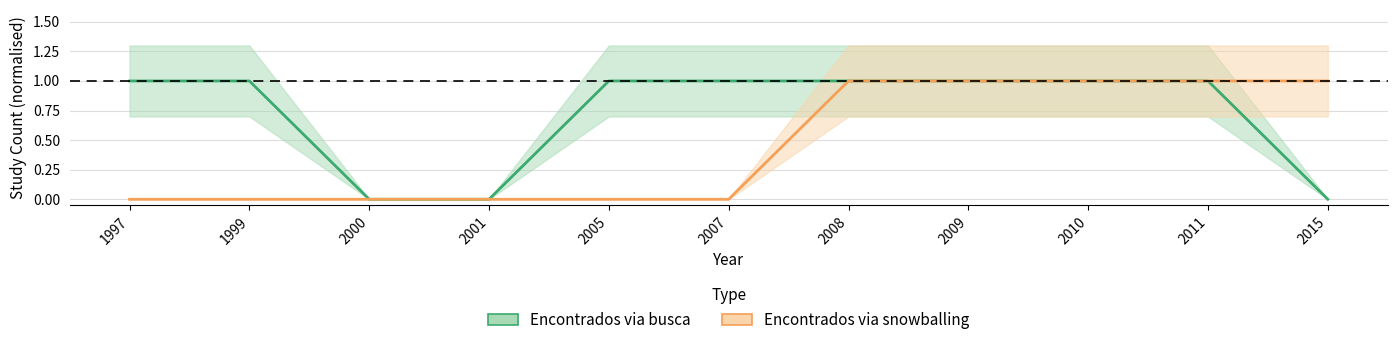

Count the Encontrados via snowballing values in the range 0 to 1.

11